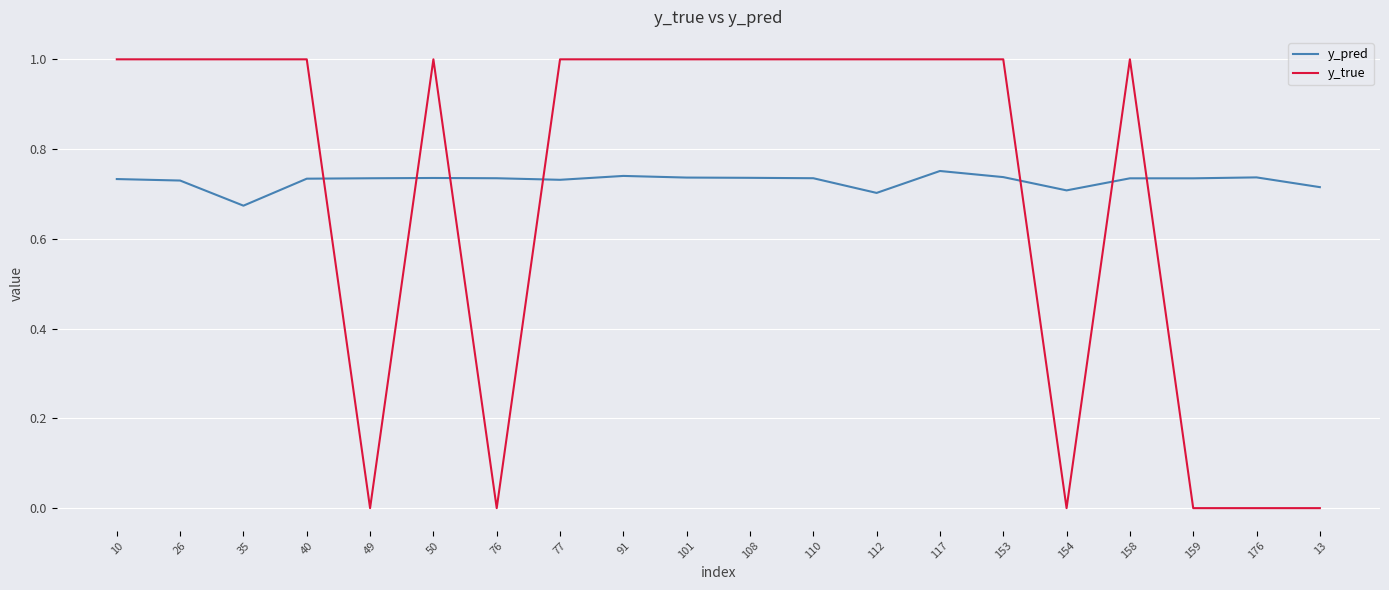

List the series in order of their peak value, lowest first.

y_pred, y_true